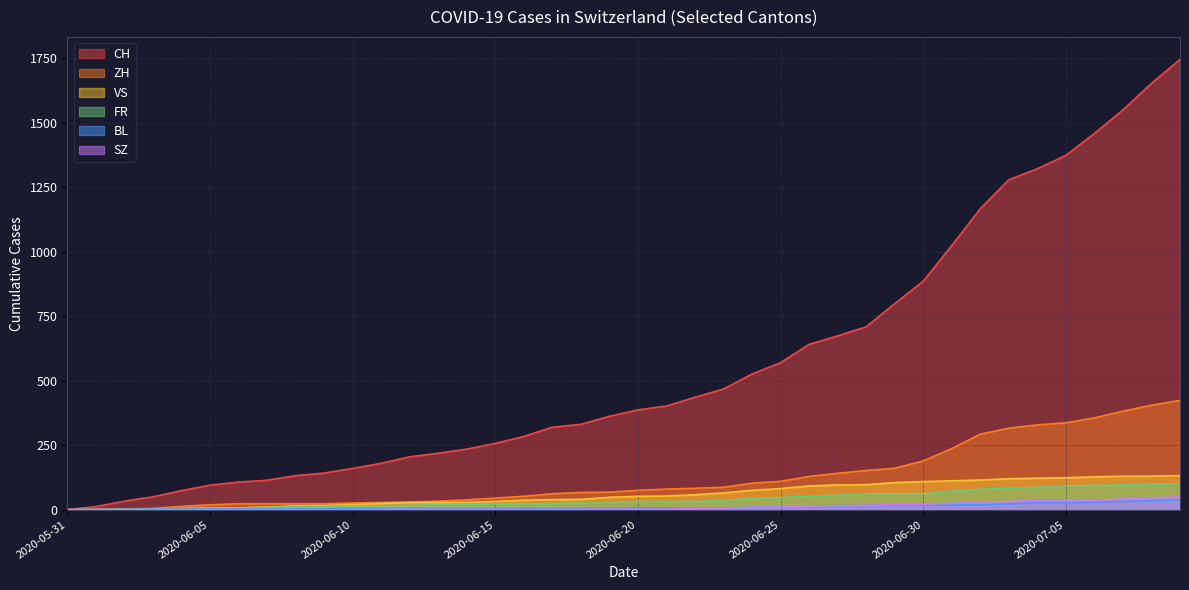

How many values in the FR series are below 32?

20